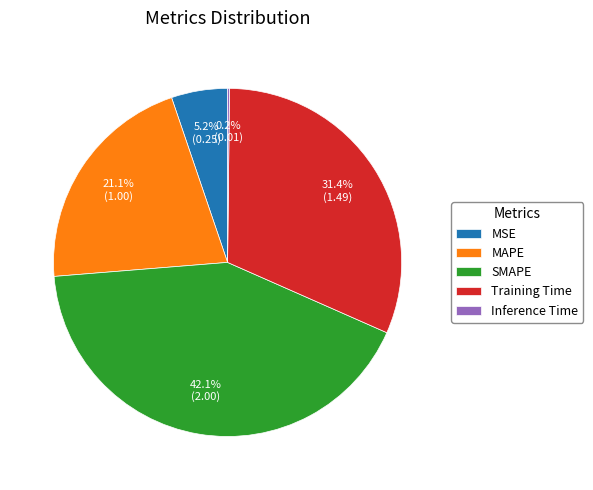

What percentage do MAPE and MSE together represent?

26.3%